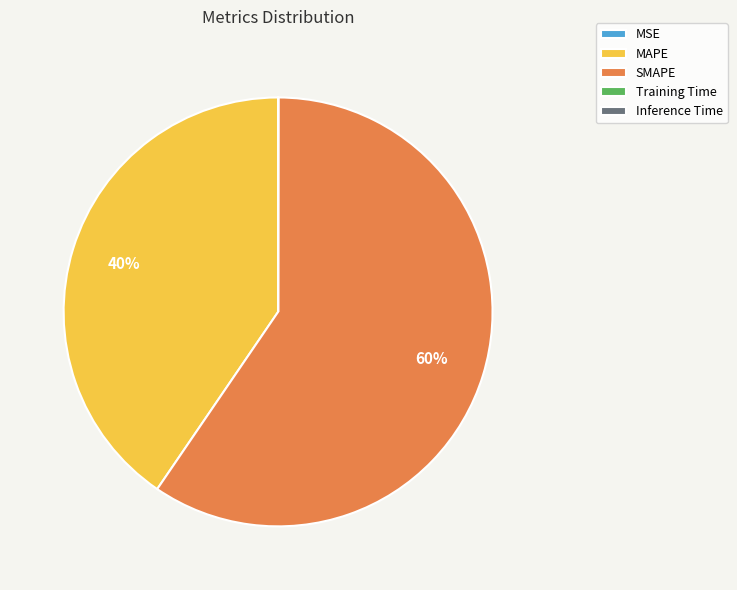

Is there any slice that represents more than half of the pie?

Yes